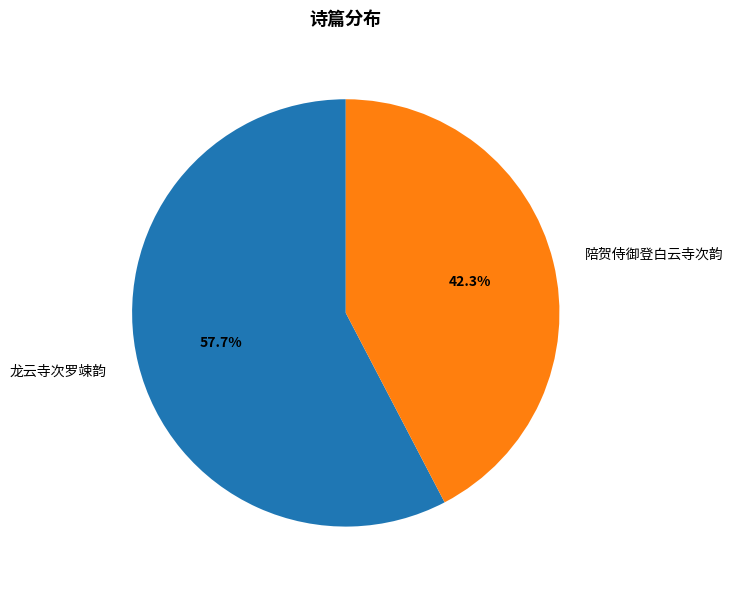

Is it true that 陪贺侍御登白云寺次韵 is 42% of the pie?

True